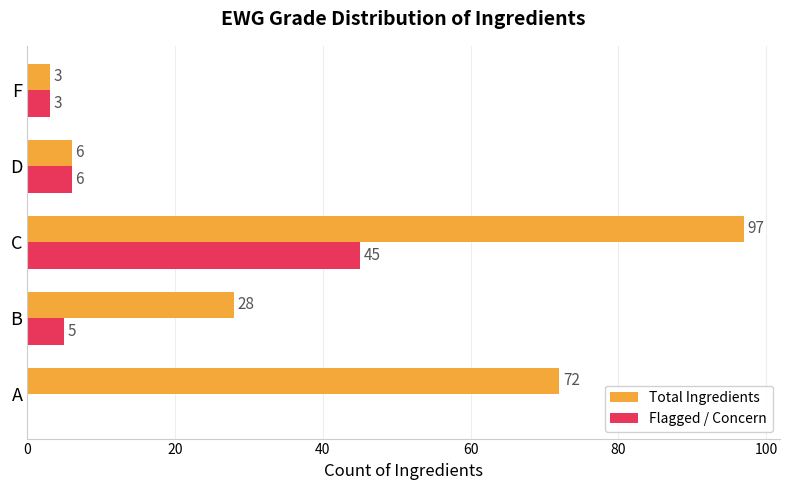

At which category is the sum across all series the highest?

C